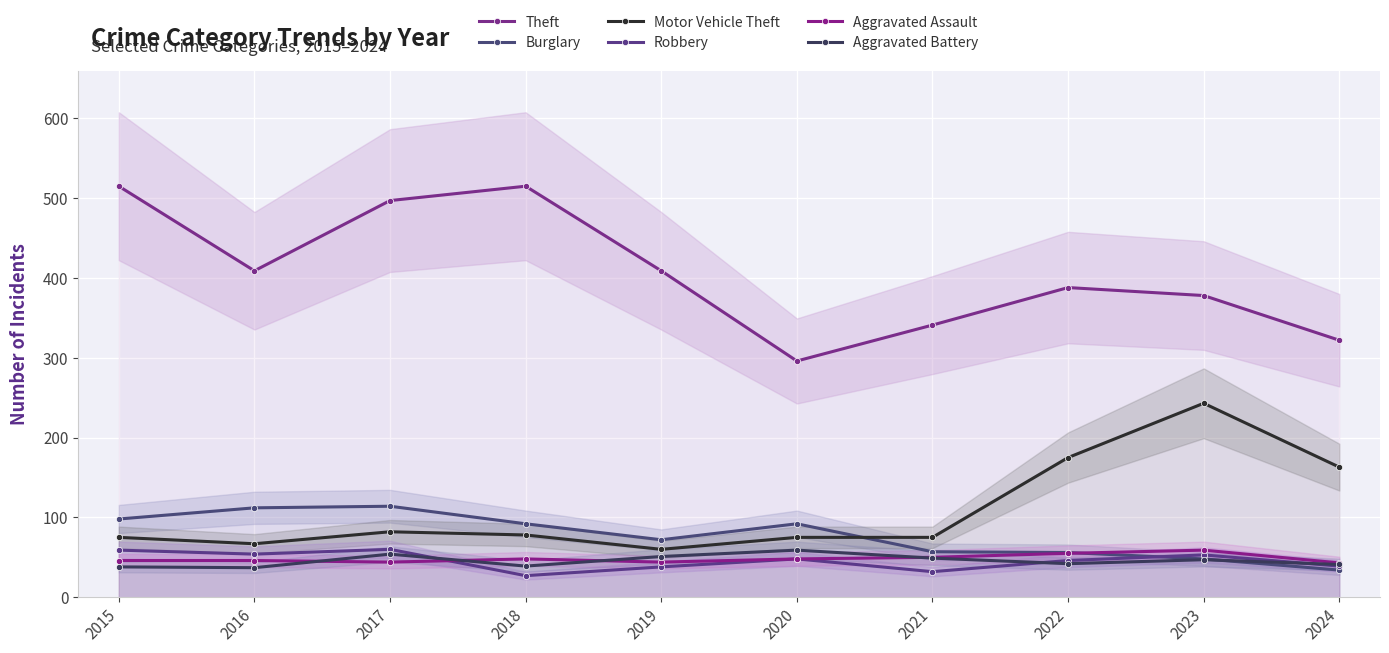

What is the difference between the Burglary values at 2016 and 2017?

2